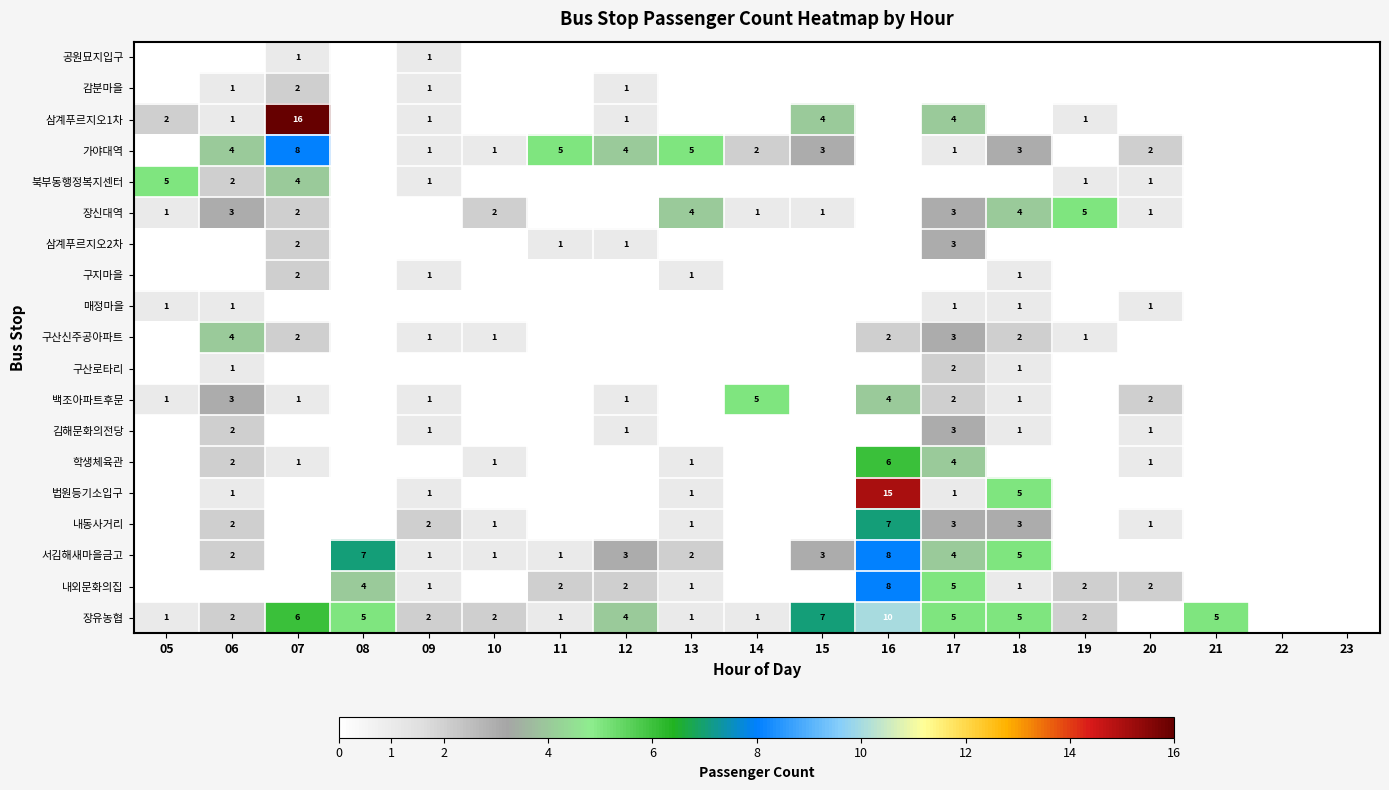

Which label corresponds to the smallest value in the chart?

05